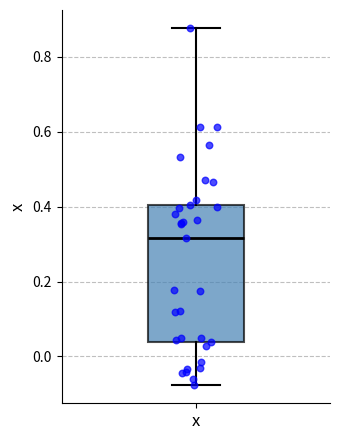

Transcribe this box plot: give where the median line is, the range the box spans, and where the two whiskers end, as read against the y-axis. The values are not printed on the chart, so give them approximately, as read against the axis.

median 0.32, box 0.04 to 0.40, whiskers -0.08 to 0.88